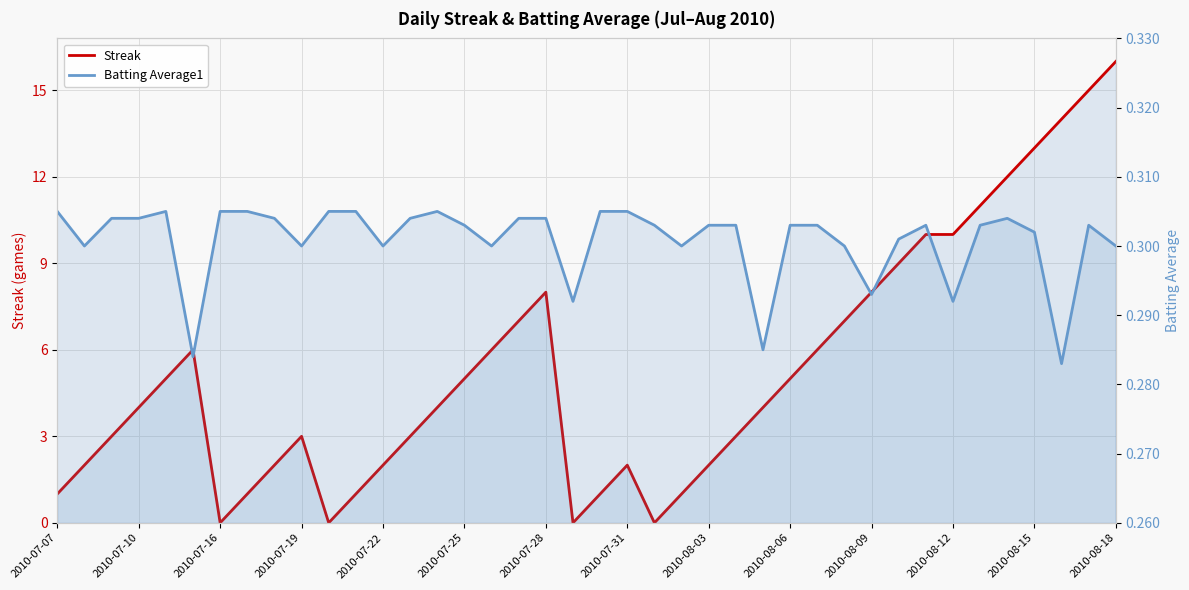

In Batting Average1, how many points are higher than both neighbors (excluding endpoints)?

5